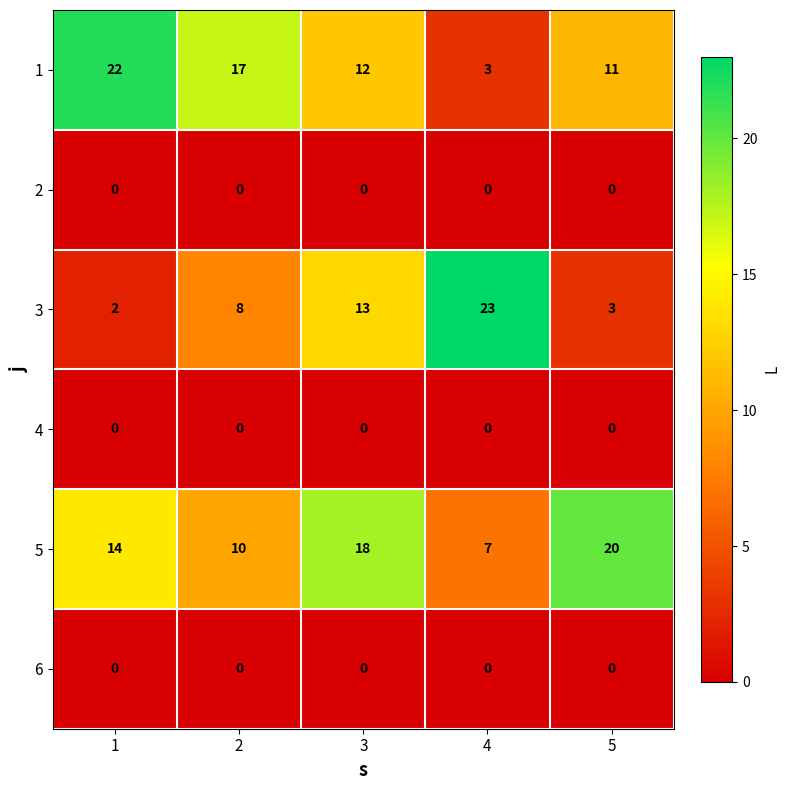

Rank the categories by 1 value from lowest to highest.

4, 5, 3, 2, 1